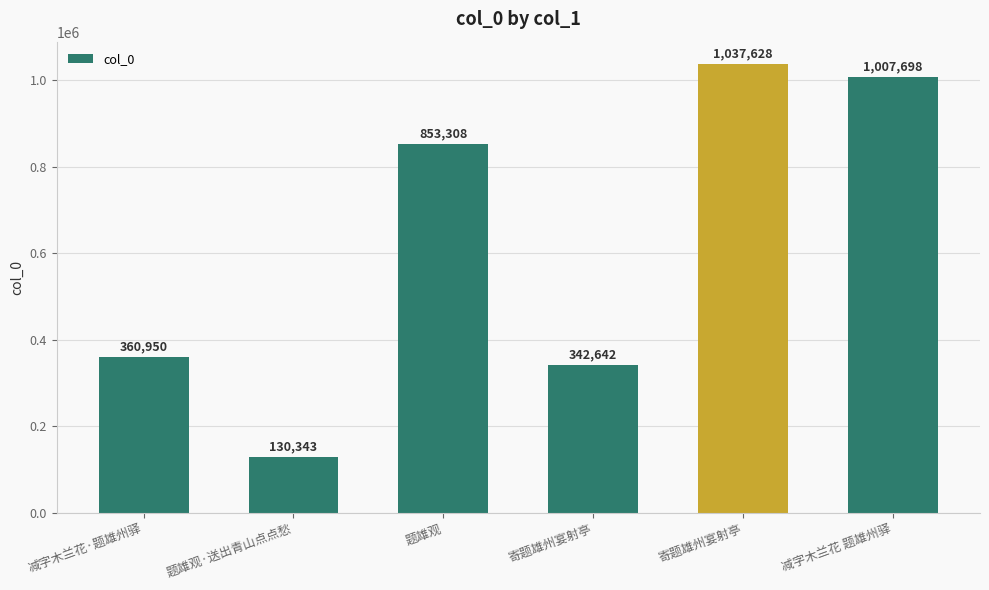

What is the label of the 3rd bar from the right?

寄题雄州宴射亭